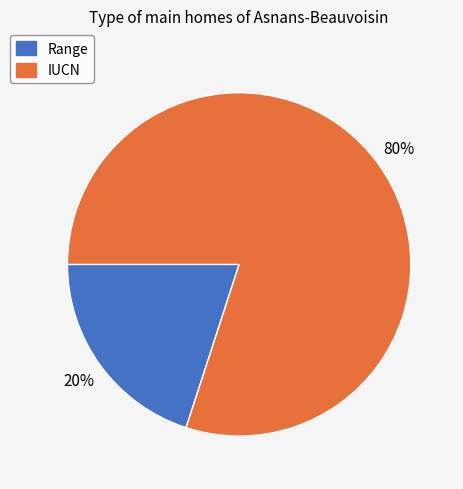

Which has a higher value, IUCN or Range?

IUCN